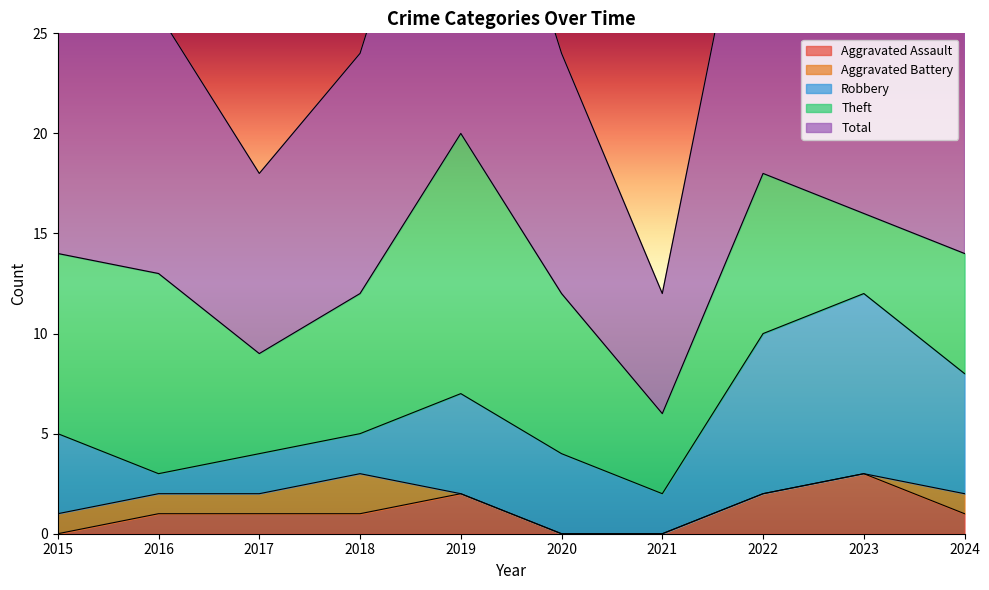

The value of Aggravated Assault at 2023 is 2. True or false?

False